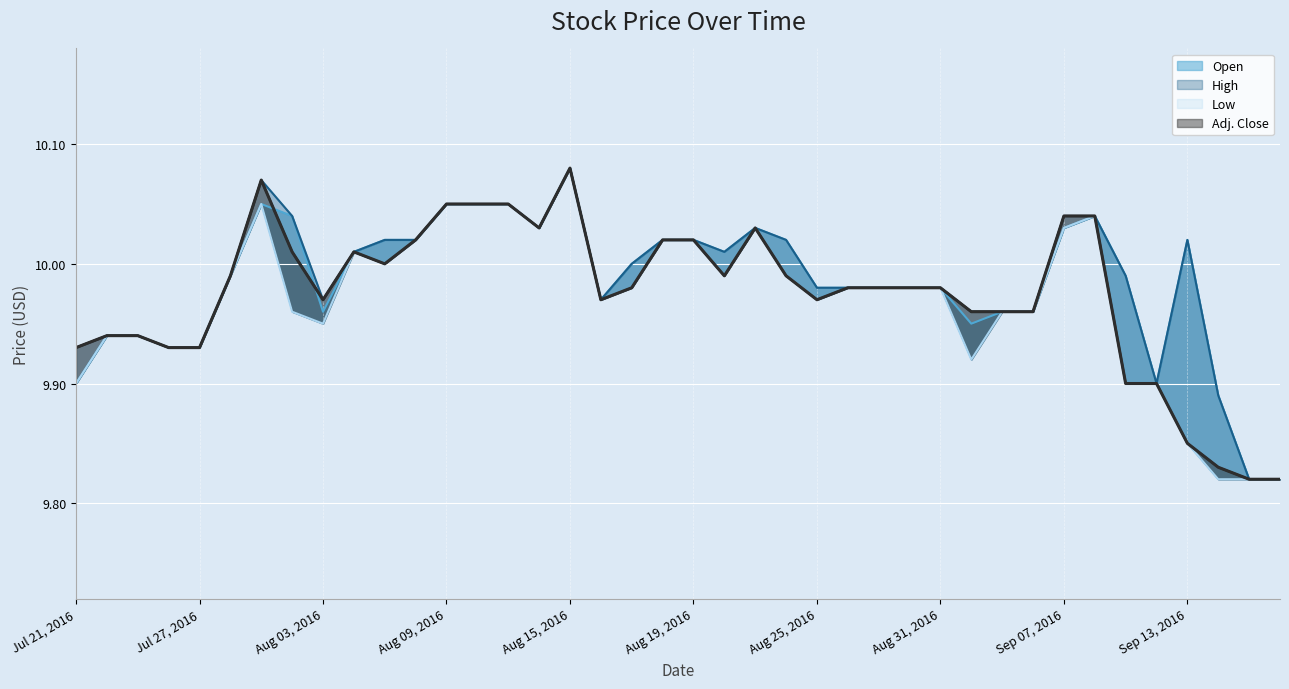

Reading left to right, extract all data points from this chart.

Open: 9.9	9.9	9.9	9.9	9.9	10.0	10.1	10.0	10.0	10.0	10.0	10.0	10.1	10.1	10.1	10.0	10.1	10.0	10.0	10.0	10.0	10.0	10.0	10.0	10.0	10.0	10.0	10.0	10.0	9.9	10.0	10.0	10.0	10.0	10.0	9.9	10.0	9.9	9.8	9.8
High: 9.9	9.9	9.9	9.9	9.9	10.0	10.1	10.0	10.0	10.0	10.0	10.0	10.1	10.1	10.1	10.0	10.1	10.0	10.0	10.0	10.0	10.0	10.0	10.0	10.0	10.0	10.0	10.0	10.0	10.0	10.0	10.0	10.0	10.0	10.0	9.9	10.0	9.9	9.8	9.8
Low: 9.9	9.9	9.9	9.9	9.9	10.0	10.1	10.0	9.9	10.0	10.0	10.0	10.1	10.1	10.1	10.0	10.1	10.0	10.0	10.0	10.0	10.0	10.0	10.0	10.0	10.0	10.0	10.0	10.0	9.9	10.0	10.0	10.0	10.0	9.9	9.9	9.8	9.8	9.8	9.8
Adj. Close: 9.9	9.9	9.9	9.9	9.9	10.0	10.1	10.0	10.0	10.0	10.0	10.0	10.1	10.1	10.1	10.0	10.1	10.0	10.0	10.0	10.0	10.0	10.0	10.0	10.0	10.0	10.0	10.0	10.0	10.0	10.0	10.0	10.0	10.0	9.9	9.9	9.8	9.8	9.8	9.8